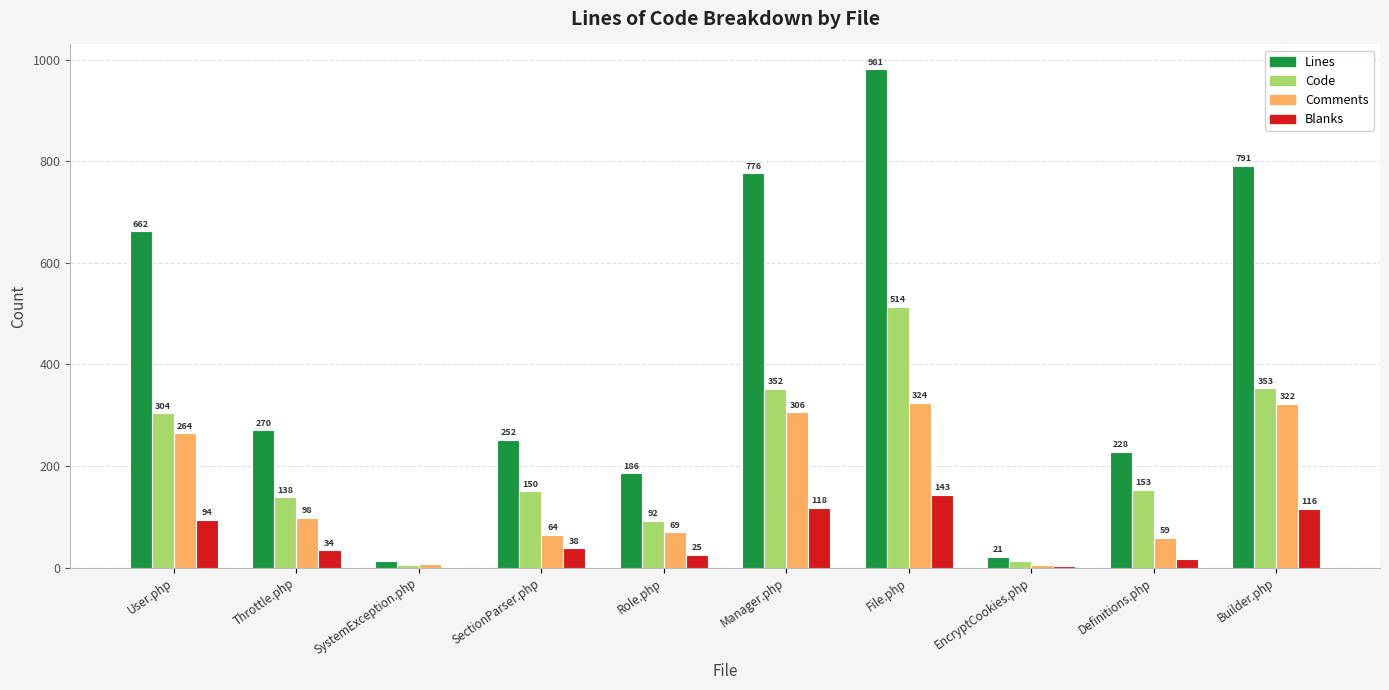

Reading right to left, transcribe all the data shown in this chart.

Lines: Builder.php=791	Definitions.php=228	EncryptCookies.php=21	File.php=981	Manager.php=776	Role.php=186	SectionParser.php=252	SystemException.php=12	Throttle.php=270	User.php=662
Code: Builder.php=353	Definitions.php=153	EncryptCookies.php=13	File.php=514	Manager.php=352	Role.php=92	SectionParser.php=150	SystemException.php=4	Throttle.php=138	User.php=304
Comments: Builder.php=322	Definitions.php=59	EncryptCookies.php=5	File.php=324	Manager.php=306	Role.php=69	SectionParser.php=64	SystemException.php=7	Throttle.php=98	User.php=264
Blanks: Builder.php=116	Definitions.php=16	EncryptCookies.php=3	File.php=143	Manager.php=118	Role.php=25	SectionParser.php=38	SystemException.php=1	Throttle.php=34	User.php=94